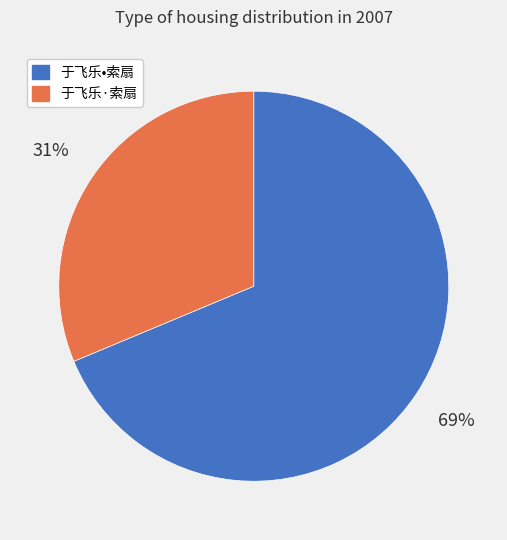

To the nearest percent, what percentage of the pie is 于飞乐•索扇?

69%